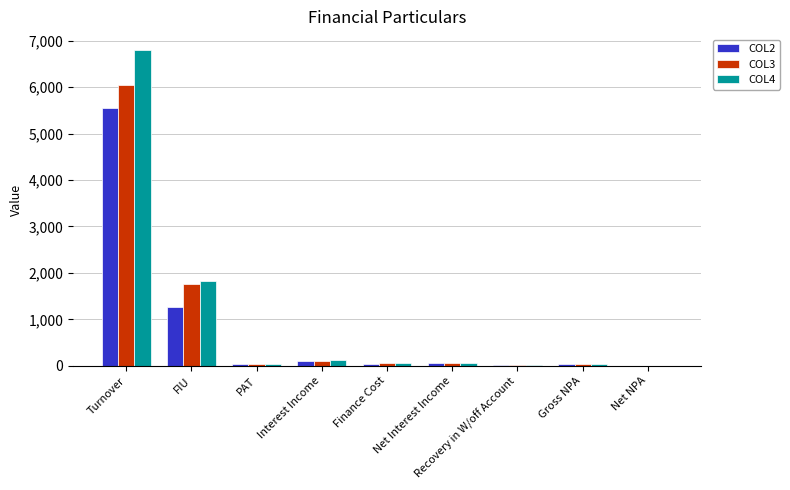

The COL2 series shows 1277.0 at FIU. True or false?

True